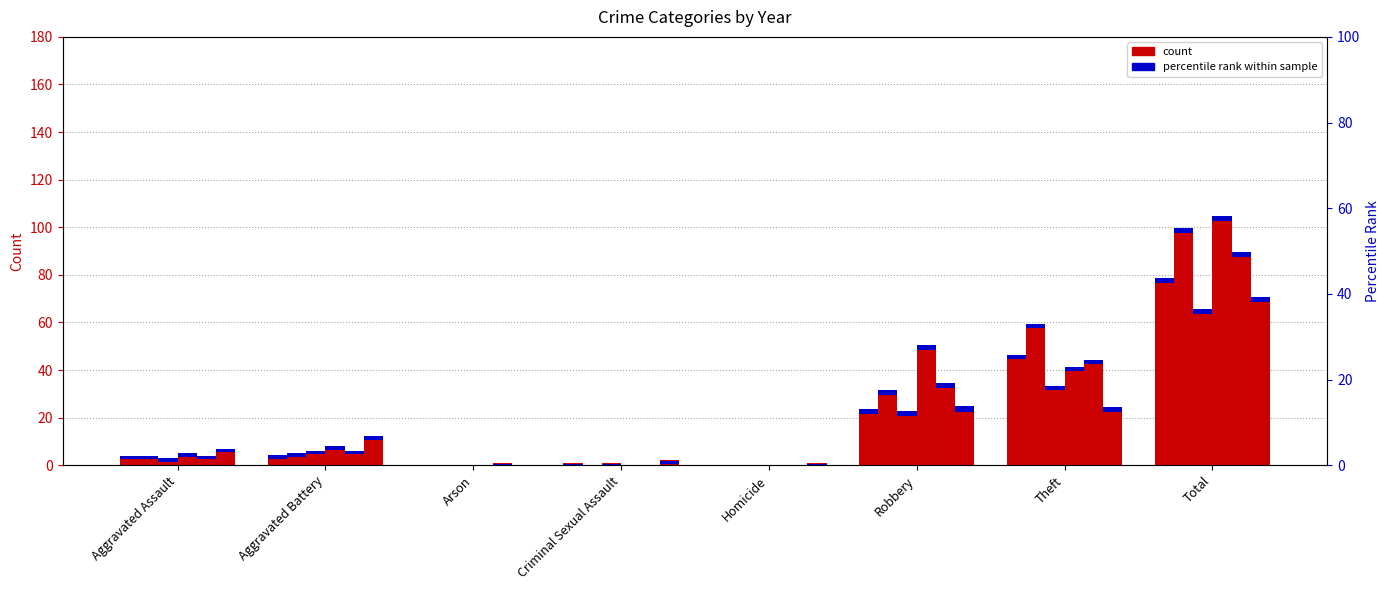

Where is 2015 nearest to the value 39?

Theft